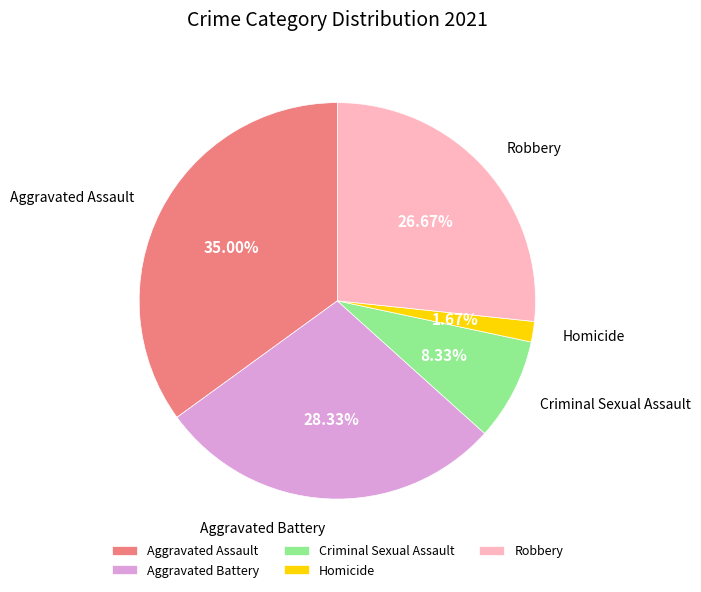

The Criminal Sexual Assault slice represents 1% of the pie. True or false?

False